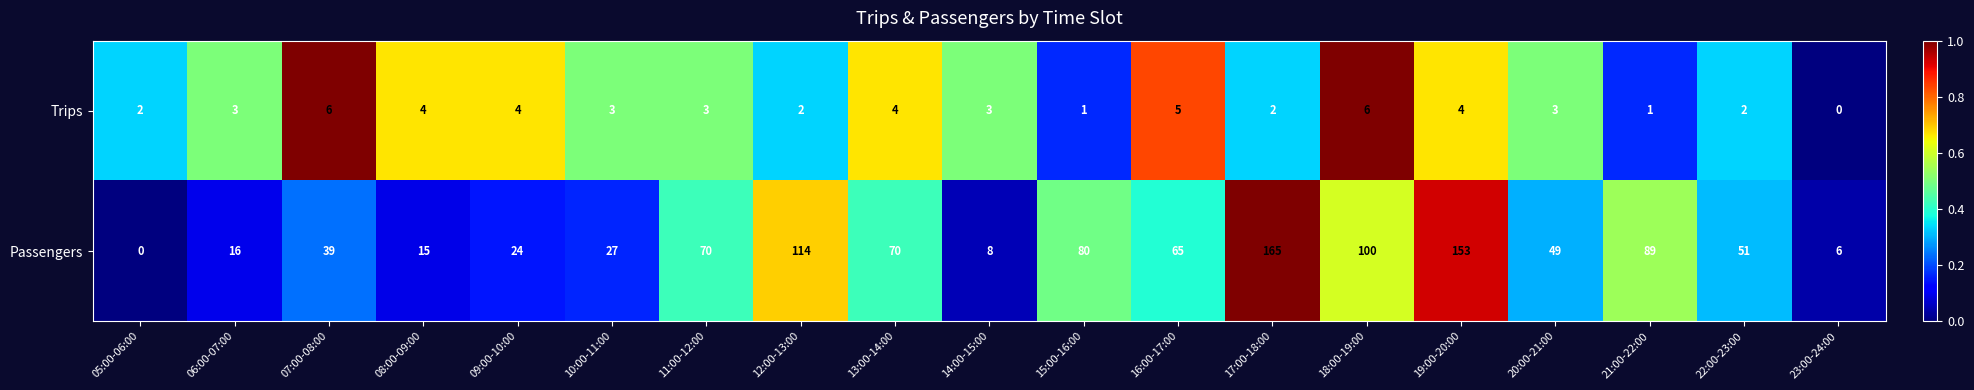

The value of Trips at 14:00-15:00 is 1. True or false?

False